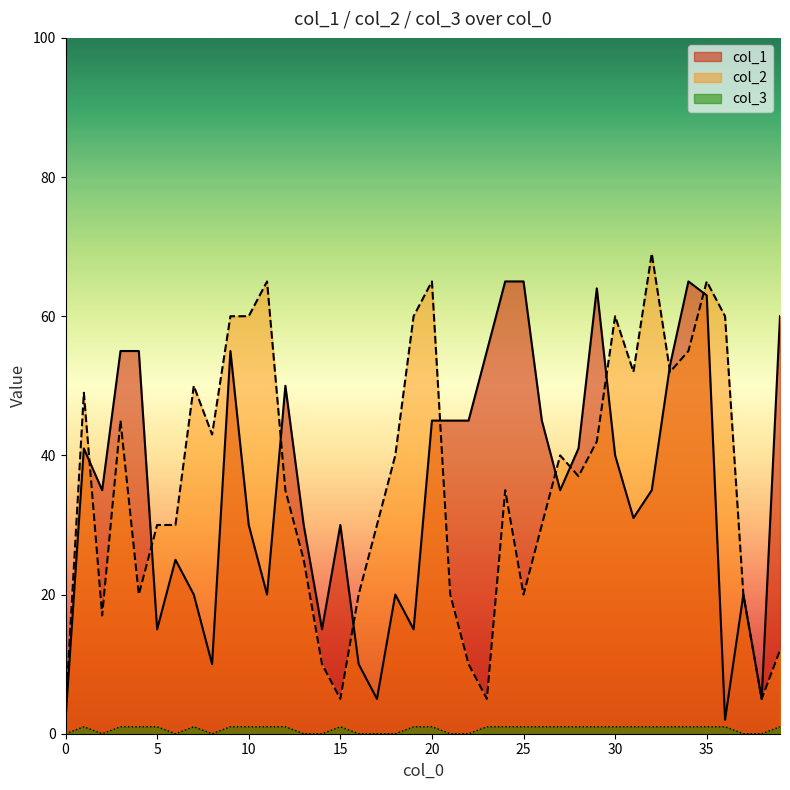

True or false: col_1 has a value of 9 at 5.

False